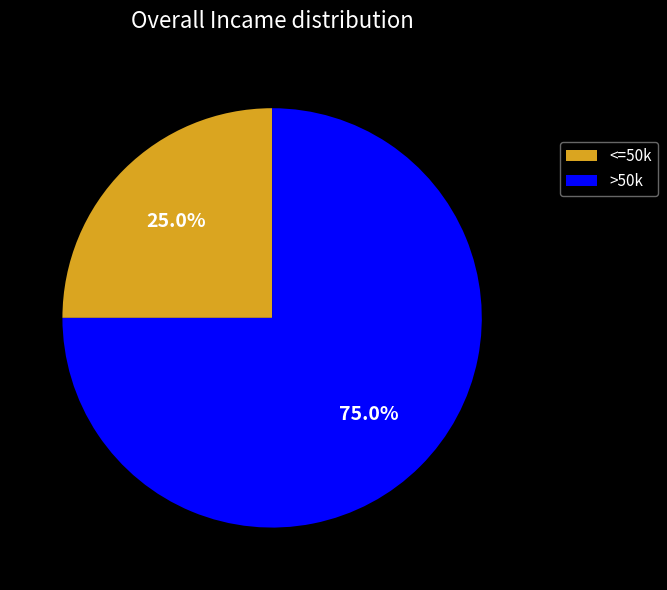

Which category has the smallest portion of the pie?

<=50k